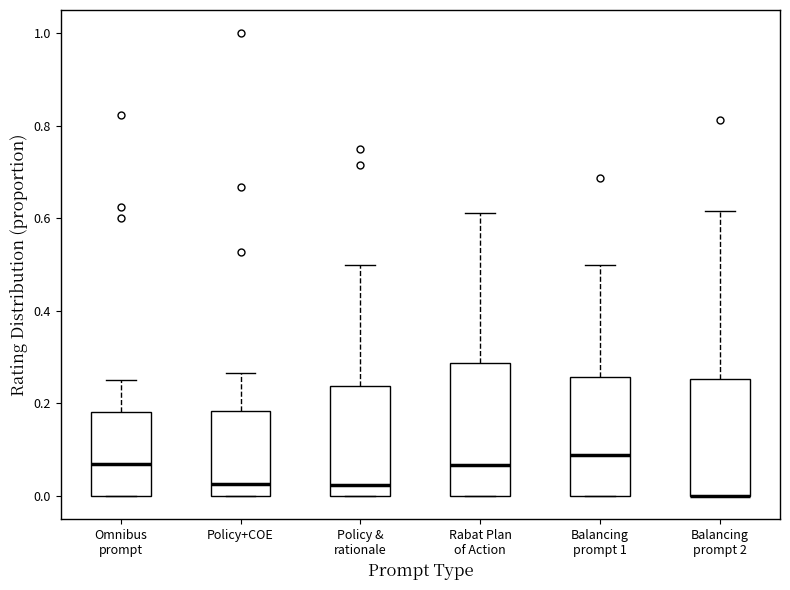

Reading left to right, read every box against the y-axis: the position of its median line, the range the box covers, and the ends of its whiskers. The values are not printed on the chart, so give them approximately, as read against the axis.

Omnibus prompt: median 0.06, box 0.00 to 0.18, whiskers 0.00 to 0.26
Policy+COE: median 0.02, box 0.00 to 0.18, whiskers 0.00 to 0.26
Policy & rationale: median 0.02, box 0.00 to 0.24, whiskers 0.00 to 0.50
Rabat Plan of Action: median 0.06, box 0.00 to 0.28, whiskers 0.00 to 0.62
Balancing prompt 1: median 0.08, box 0.00 to 0.26, whiskers 0.00 to 0.50
Balancing prompt 2: median 0.00 (drawn on the box's lower edge), box 0.00 to 0.26, whiskers 0.00 to 0.62